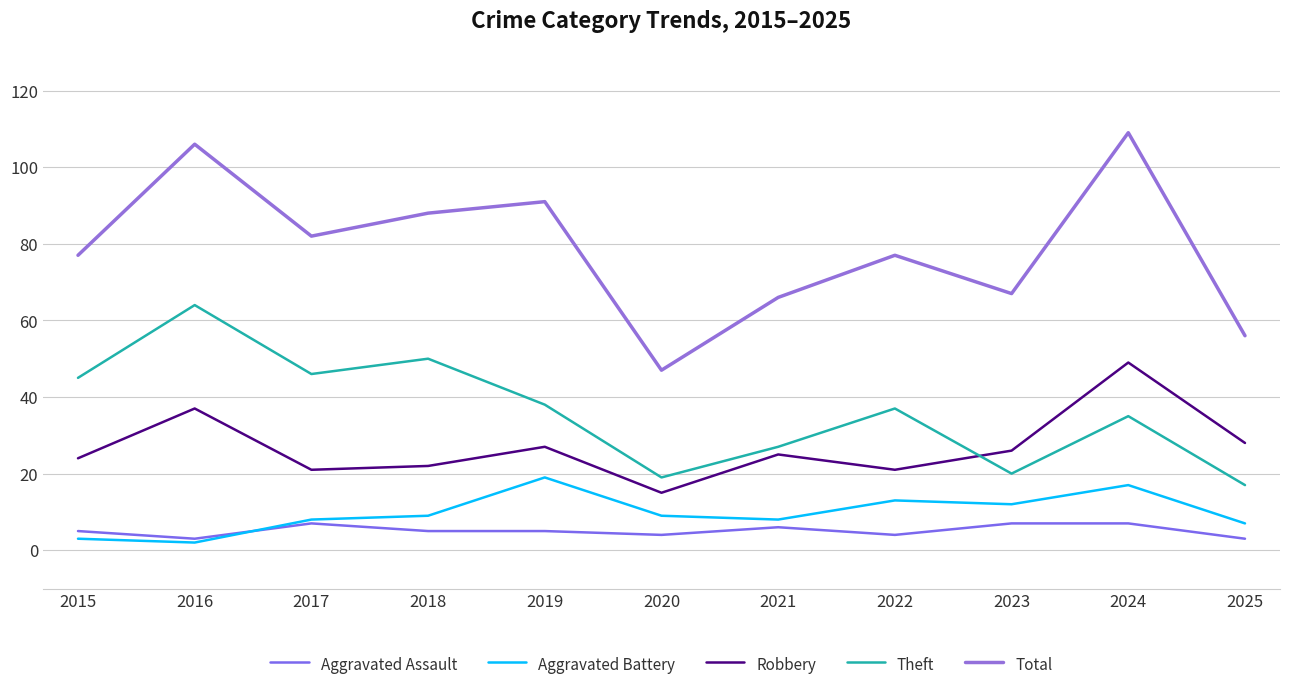

Count the number of categories in the chart.

11